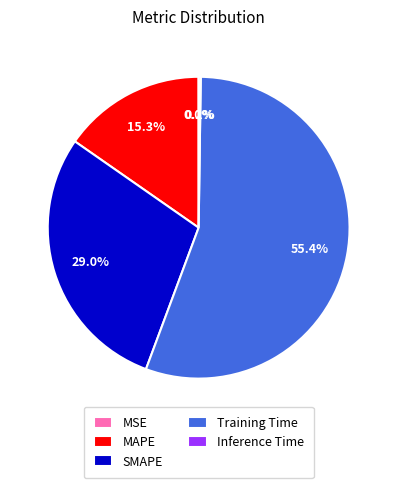

Which category has the biggest portion of the pie?

Training Time